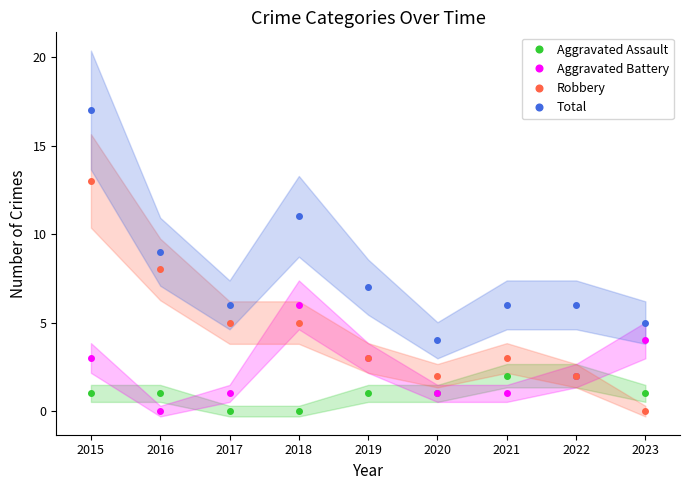

Between which two adjacent categories do Aggravated Battery and Robbery first intersect?

2017 and 2018